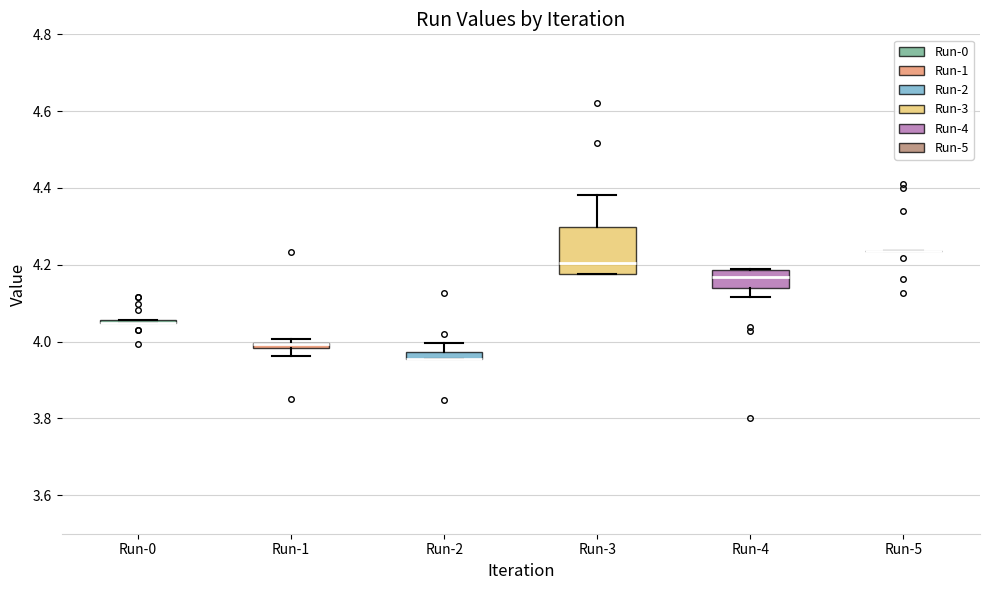

Comparing the boxes themselves (not the whiskers), which one is the tallest?

Run-3